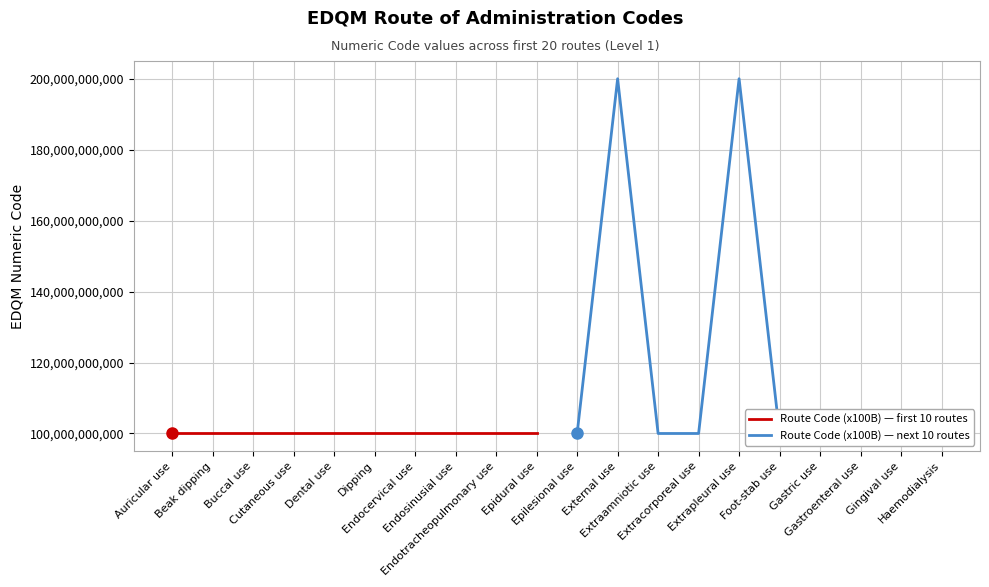

How many interior local valleys does the Route Code (x100B) — next 10 routes series have?

3